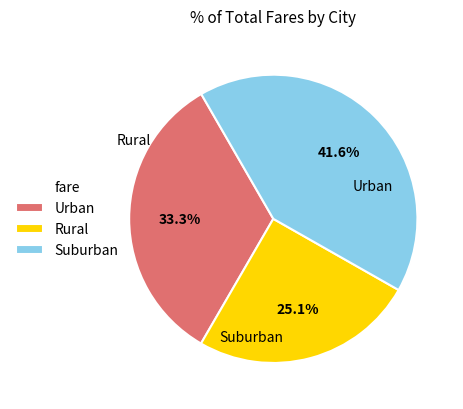

Count the number of slices in the pie.

3